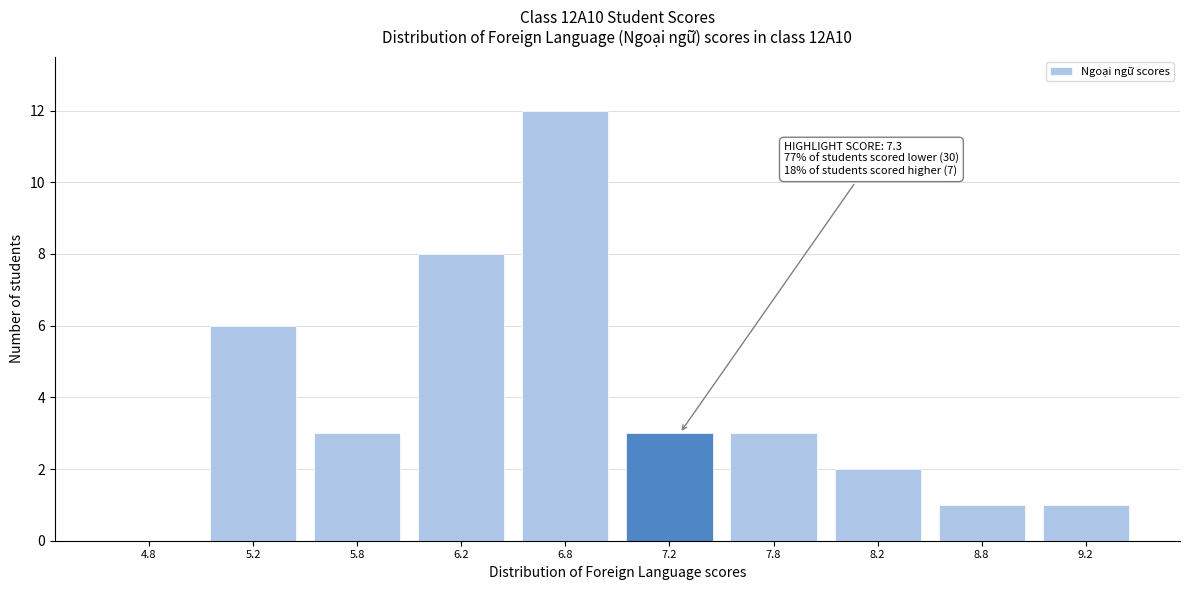

Which range on the x-axis has the tallest bar?

6.5 to 7.0